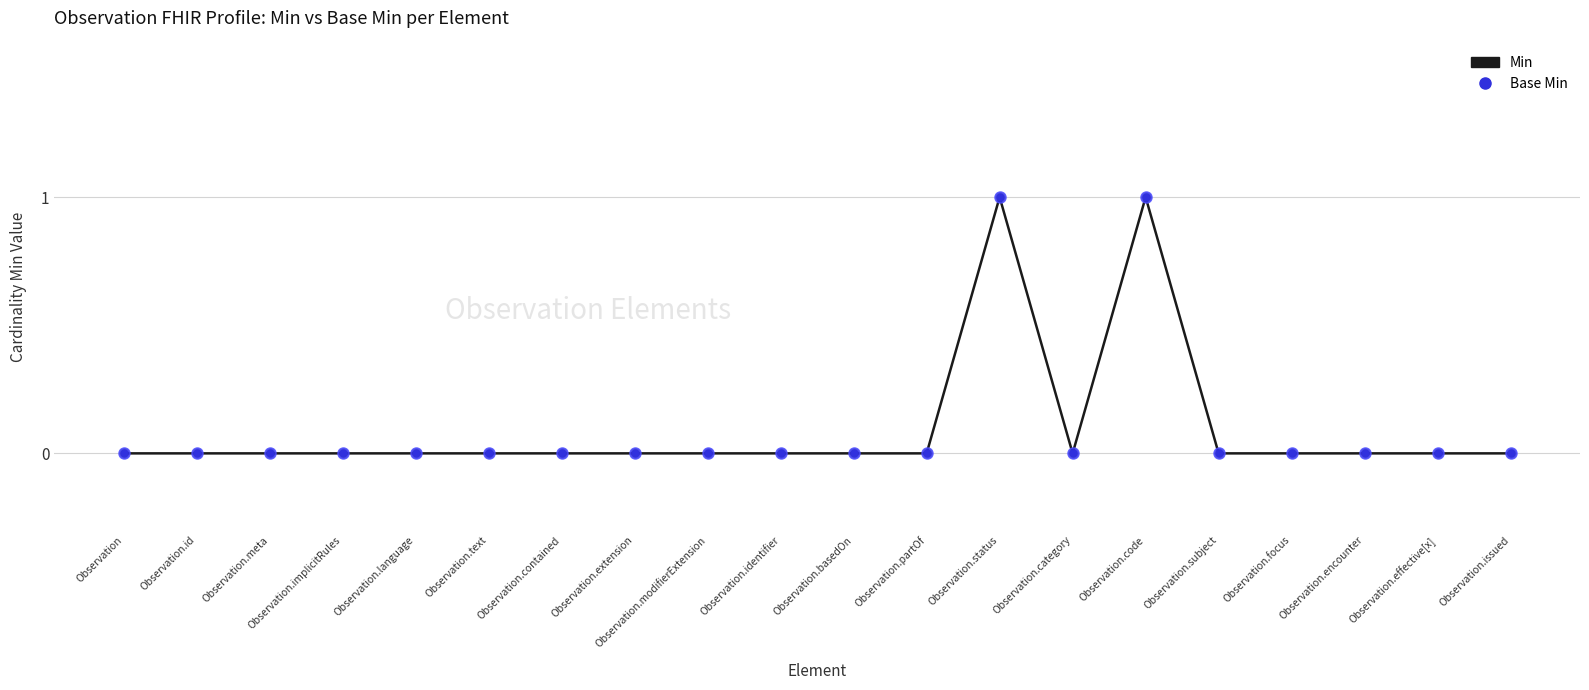

At Observation.text, list the series in order from smallest to largest.

Min, Base Min